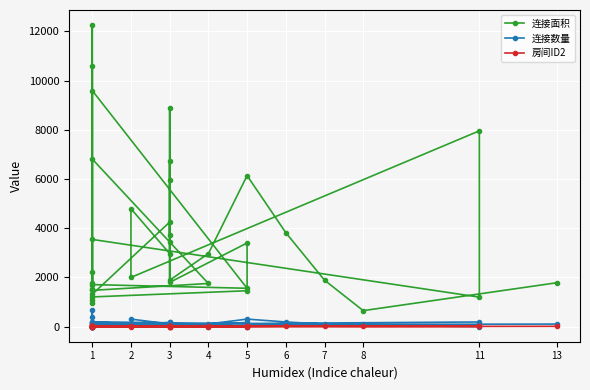

The value of 房间ID2 at 1 is 21. True or false?

False